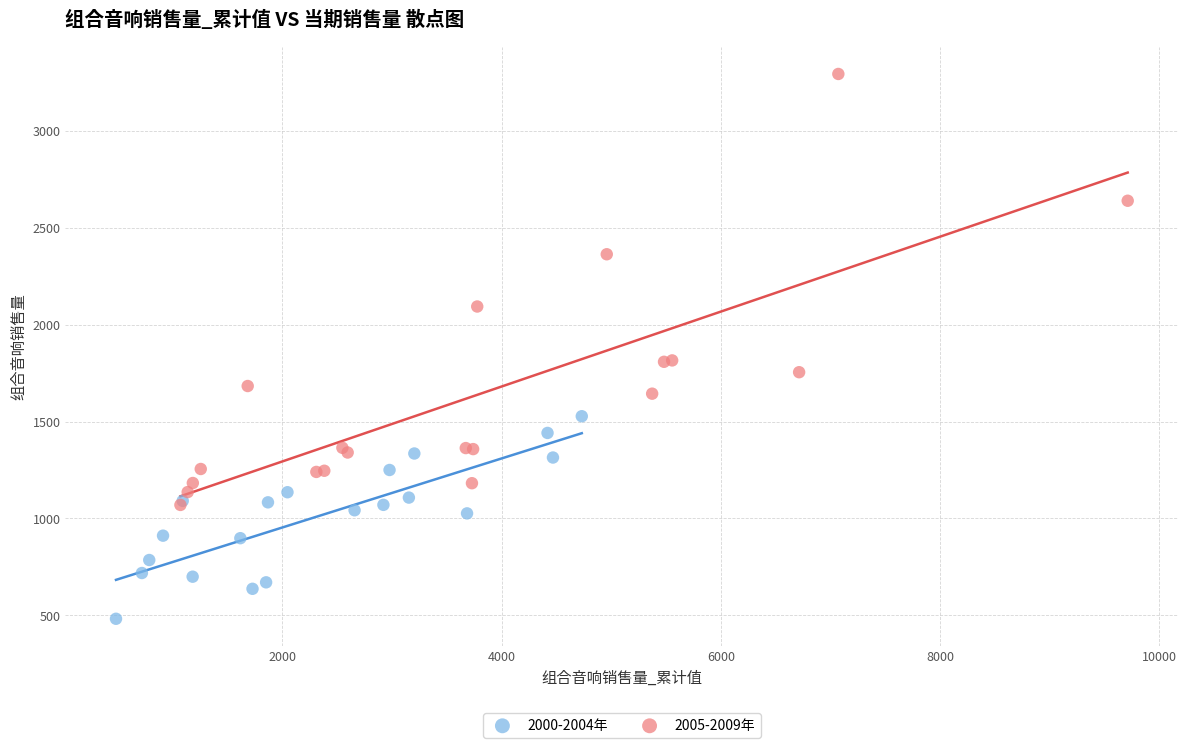

What are all the series names shown in the legend?

2000-2004年, 2005-2009年